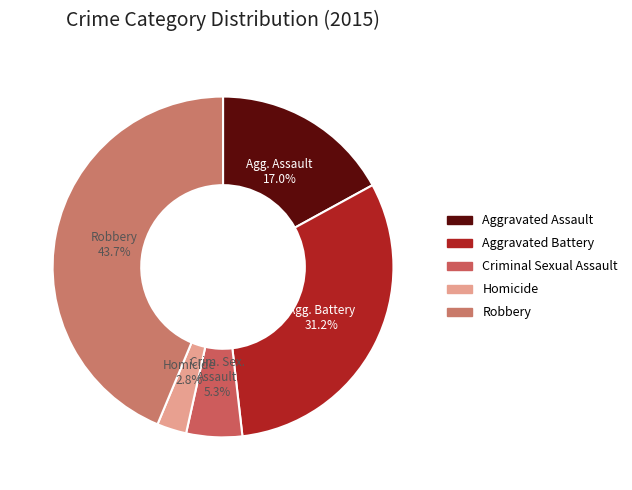

Rank the categories by value from lowest to highest.

Homicide, Criminal Sexual Assault, Aggravated Assault, Aggravated Battery, Robbery